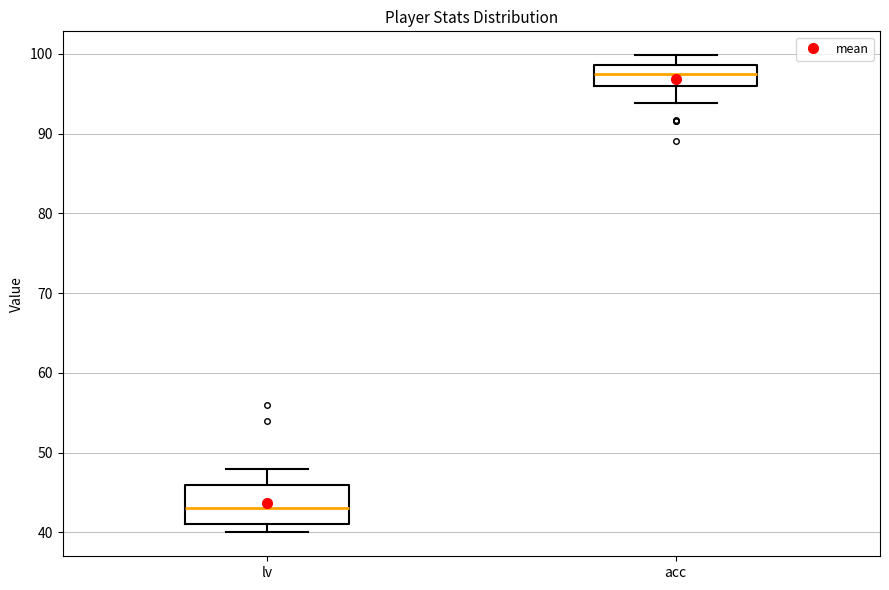

Comparing the boxes themselves (not the whiskers), which one is the tallest?

lv